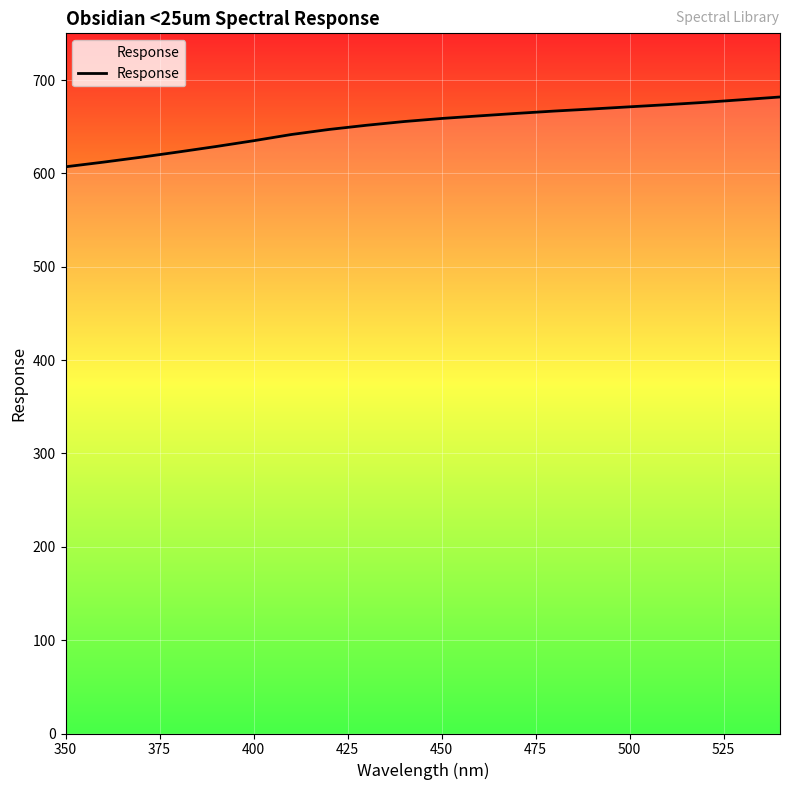

Does the chart have visible grid lines?

Yes